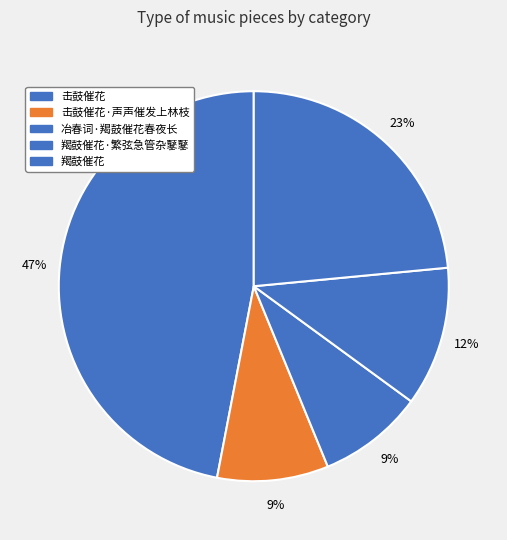

Does 击鼓催花·声声催发上林枝 account for over 50% of the chart?

No